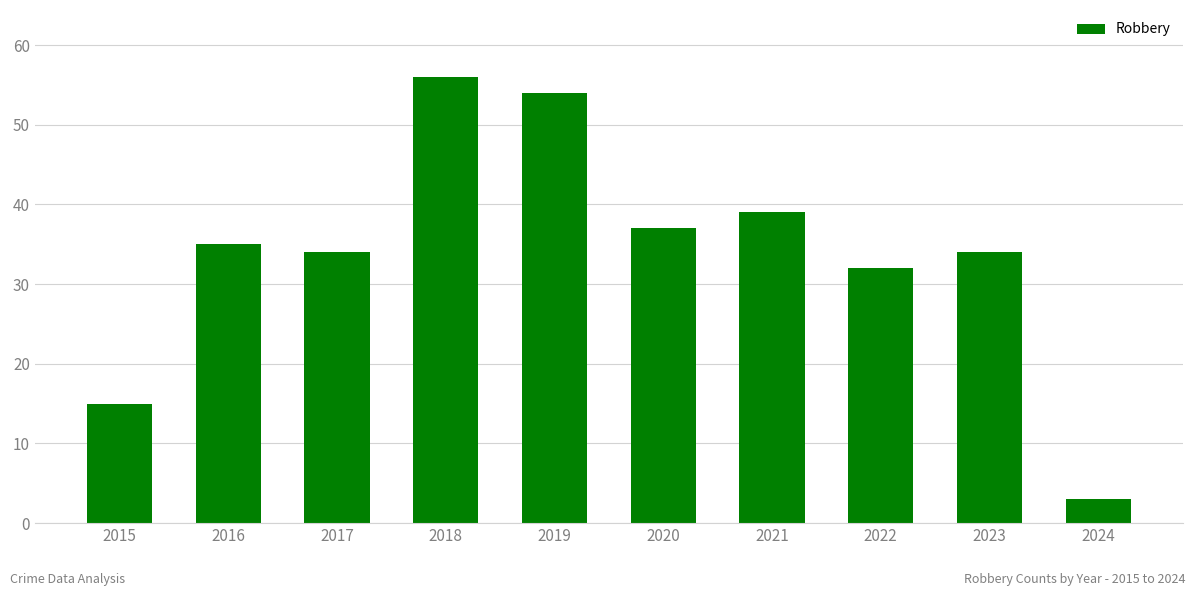

Read the value at 2022, to the nearest 5.

30